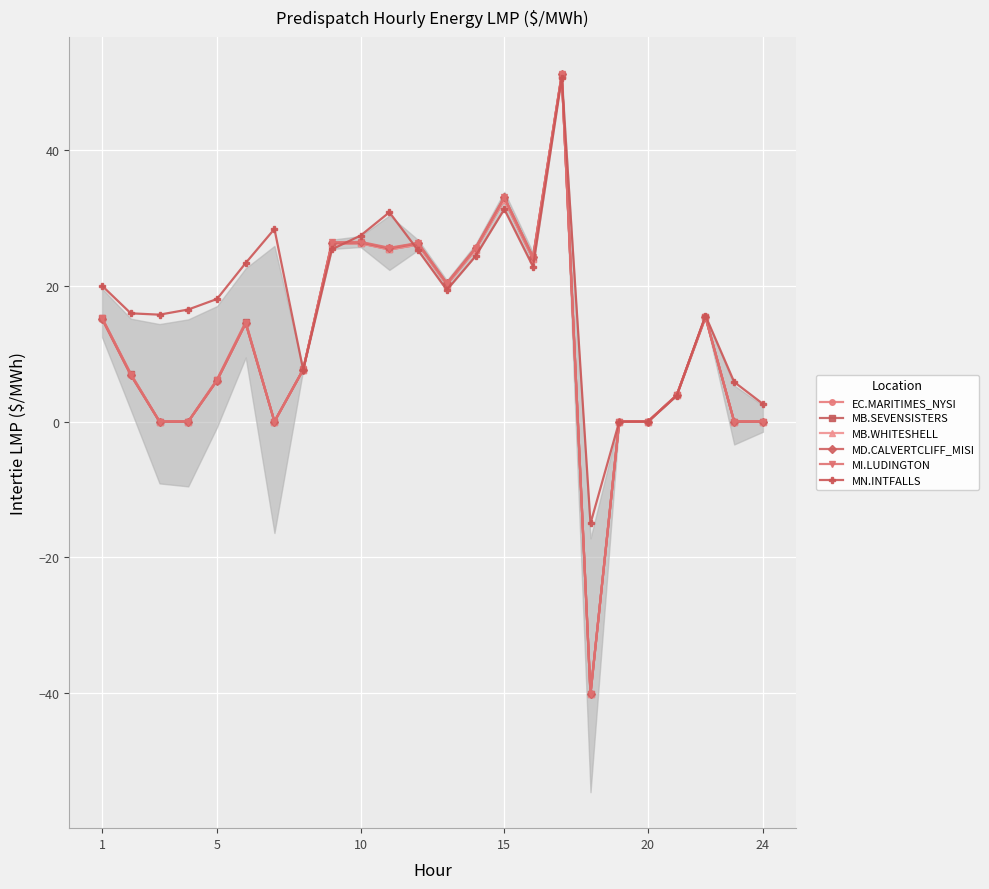

How many values in MB.WHITESHELL are below zero?

1